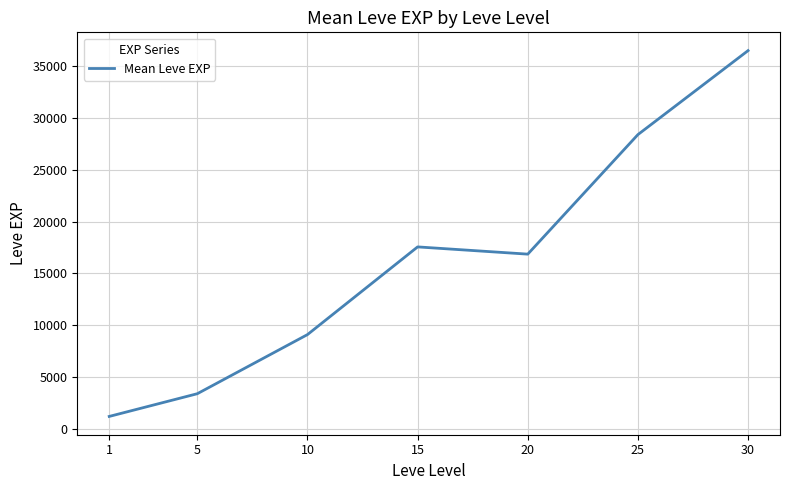

Read the value at 5.

3405.0